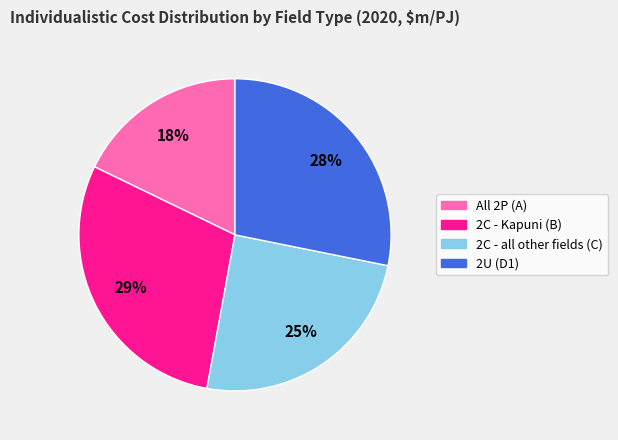

To the nearest percent, what is the difference between the largest and smallest slice percentages?

11%